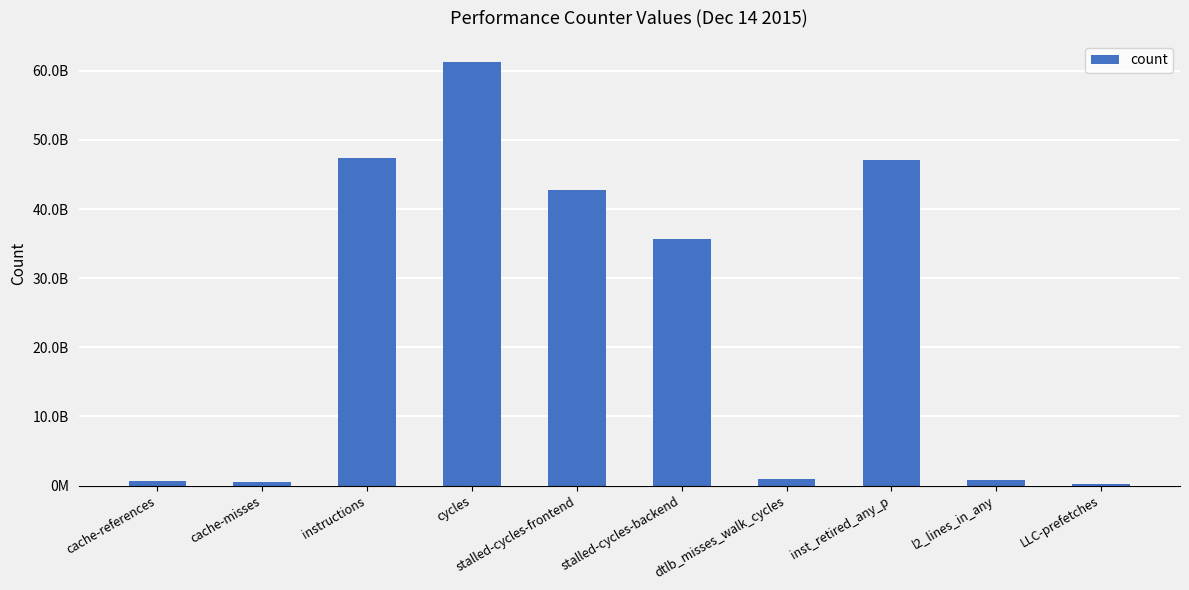

Are the bars horizontal?

No